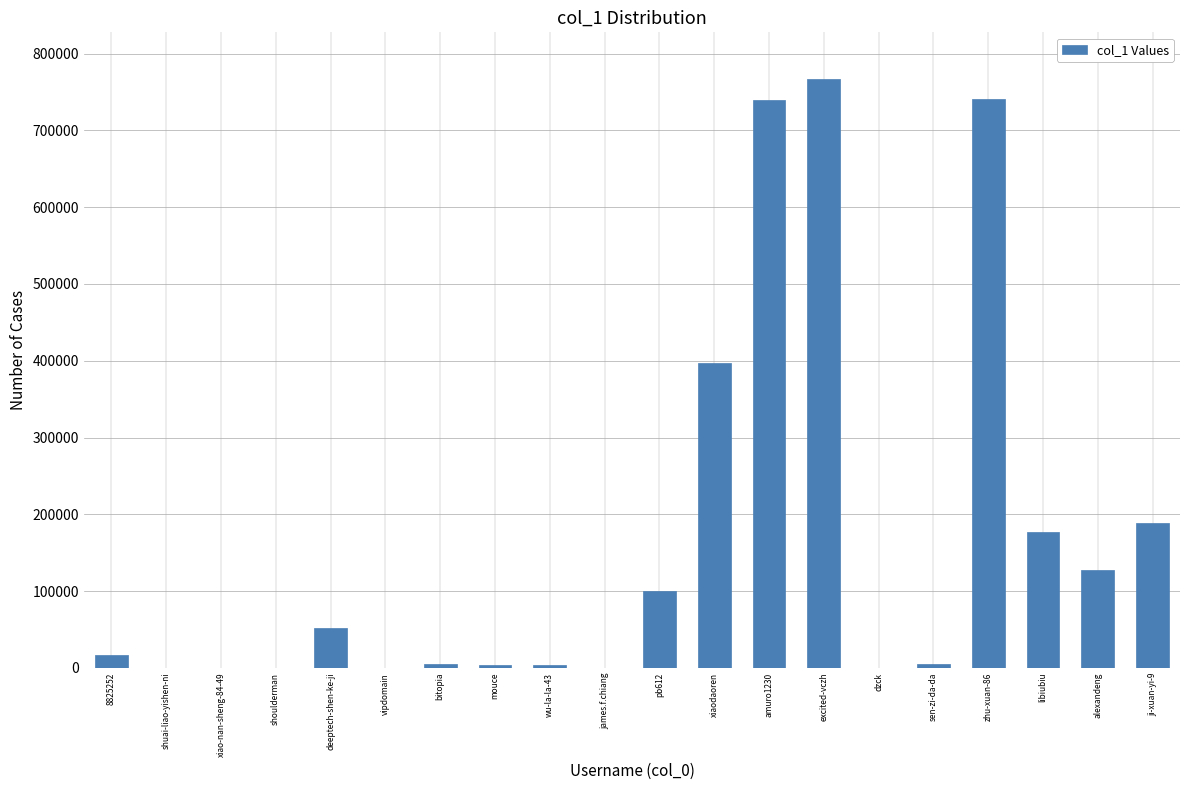

Which label corresponds to the largest value in the chart?

excited-vczh